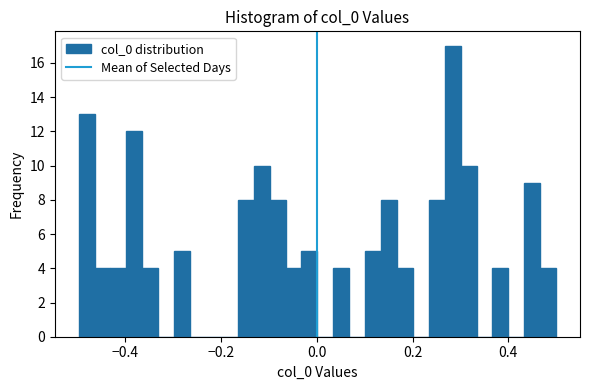

Around what value on the x-axis is the tallest bar? Give the approximate position of its centre, as read against the axis.

0.28